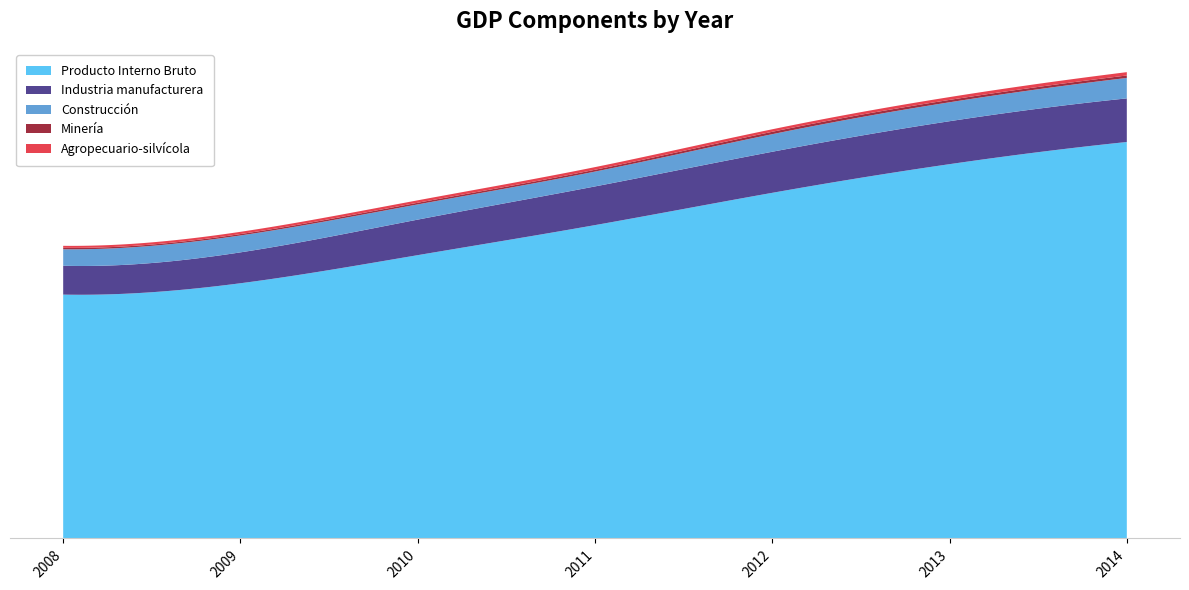

Reading left to right, extract all data points from this chart.

Agropecuario-silvícola: 2008=329210	2009=372546	2010=402699	2011=437229	2012=415796	2013=466594	2014=551206
Minería: 2008=241305	2009=232363	2010=276835	2011=303248	2012=397578	2013=395787	2014=409516
Industria manufacturera: 2008=4785411	2009=5121167	2010=5891438	2011=6413283	2012=6809918	2013=7122291	2014=7229611
Construcción: 2008=2734715	2009=2802583	2010=2521524	2011=2460786	2012=2913554	2013=3137786	2014=3389017
Producto Interno Bruto: 2008=40433498	2009=42318092	2010=46975824	2011=51958546	2012=57311273	2013=62063296	2014=65741064